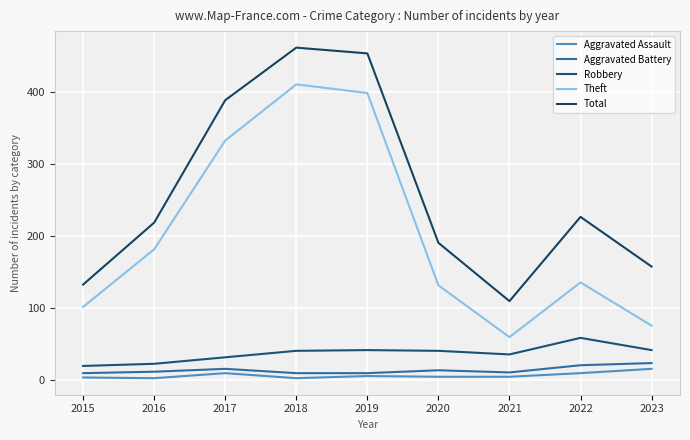

At which label does Robbery first exceed 40?

2019